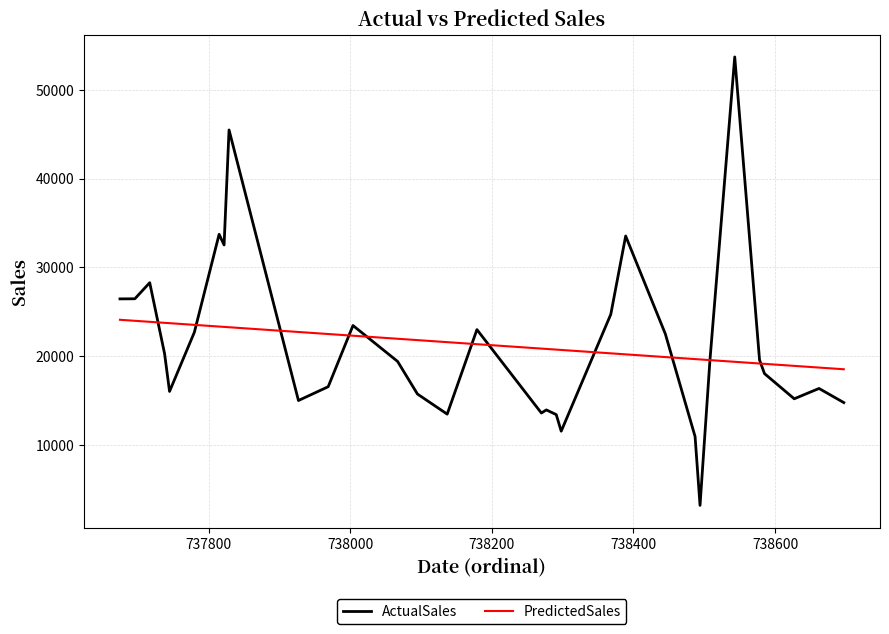

Which series has the widest spread of values?

ActualSales